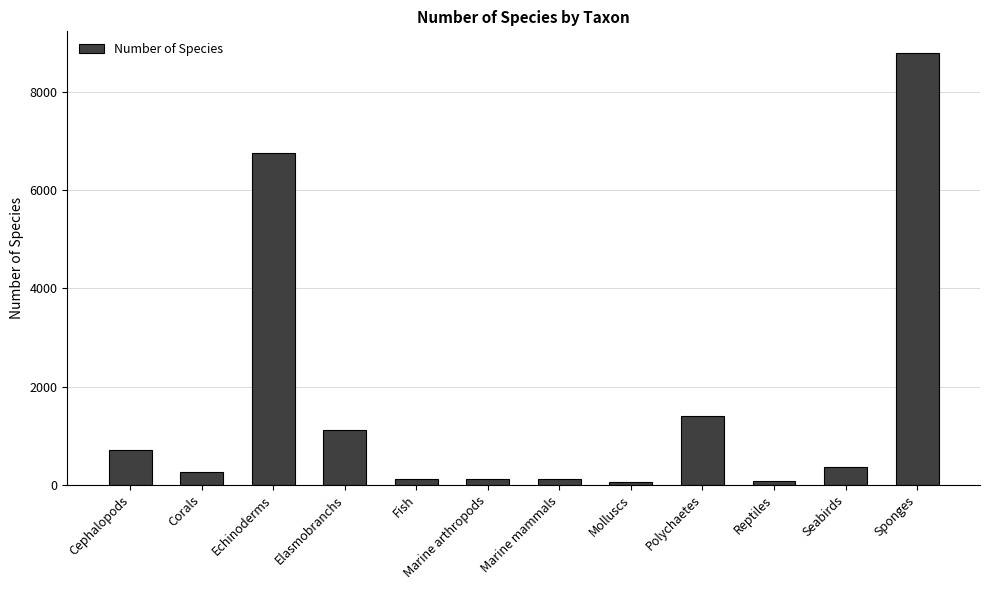

What is the sum of all values?

19816